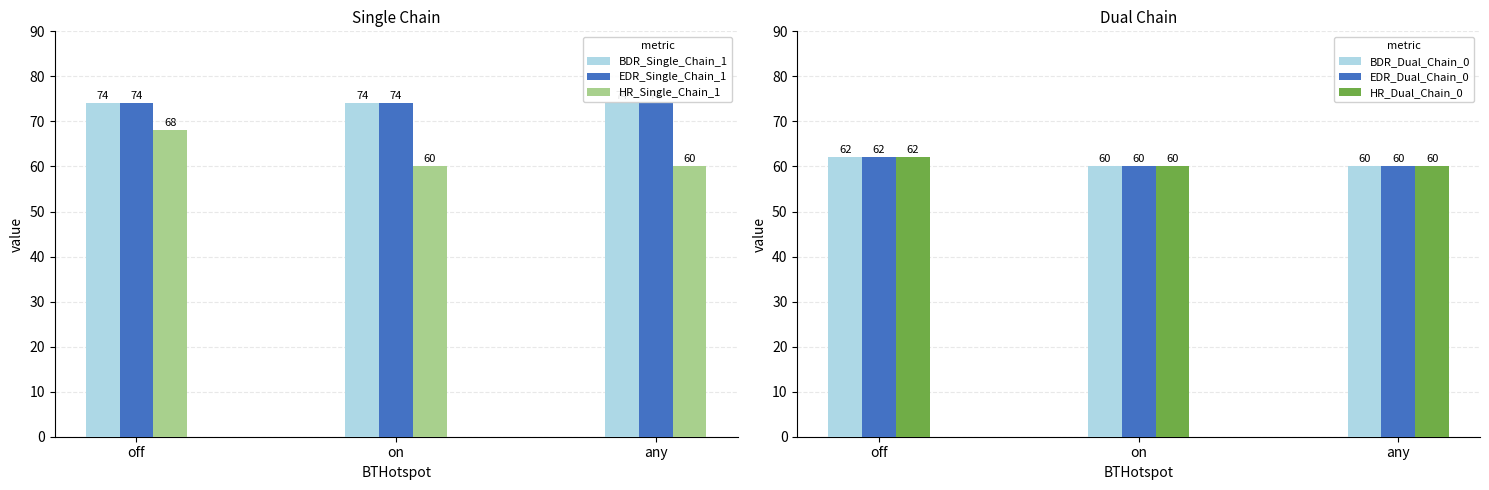

Count the BDR_Dual_Chain_0 values in the range 60 to 62.

3